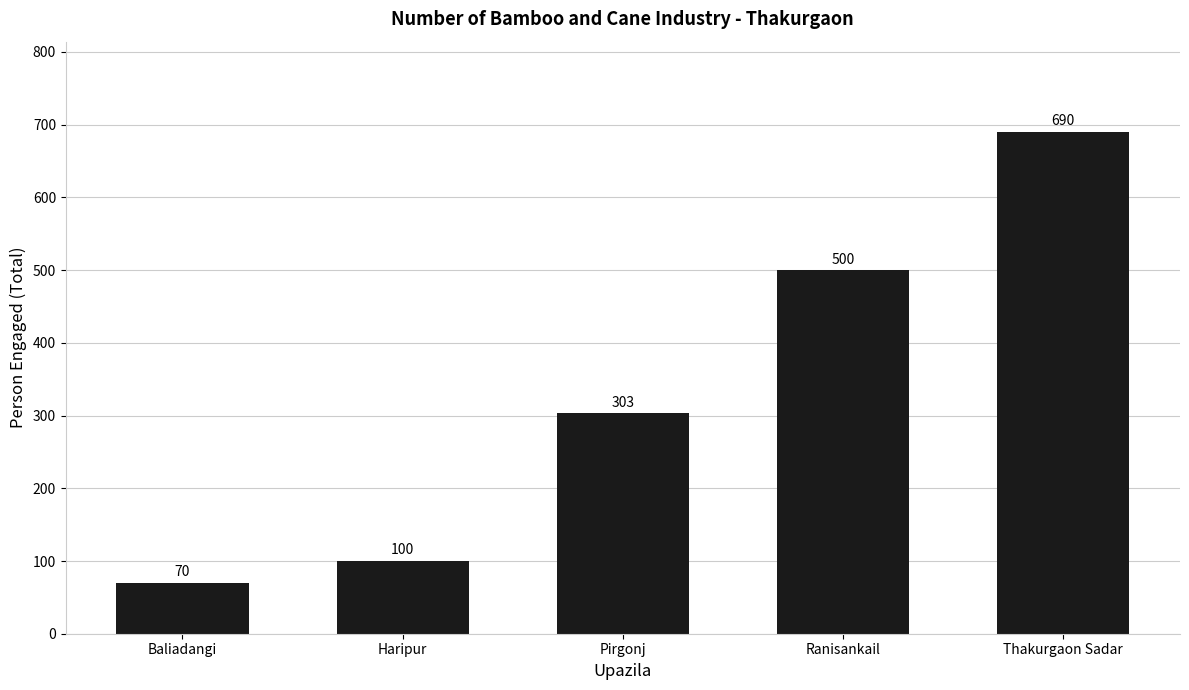

What is the ratio of the value at Baliadangi to the value at Haripur?

0.7